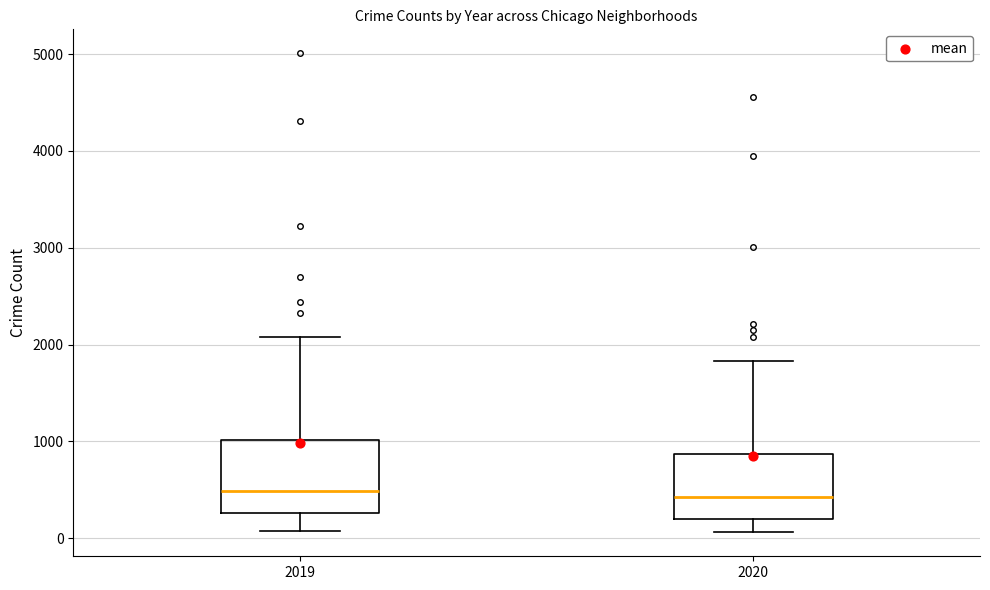

Reading left to right, read every box against the y-axis: the position of its median line, the range the box covers, and the ends of its whiskers. The values are not printed on the chart, so give them approximately, as read against the axis.

2019: median 500, box 300 to 1000, whiskers 100 to 2100
2020: median 400, box 200 to 900, whiskers 100 to 1800